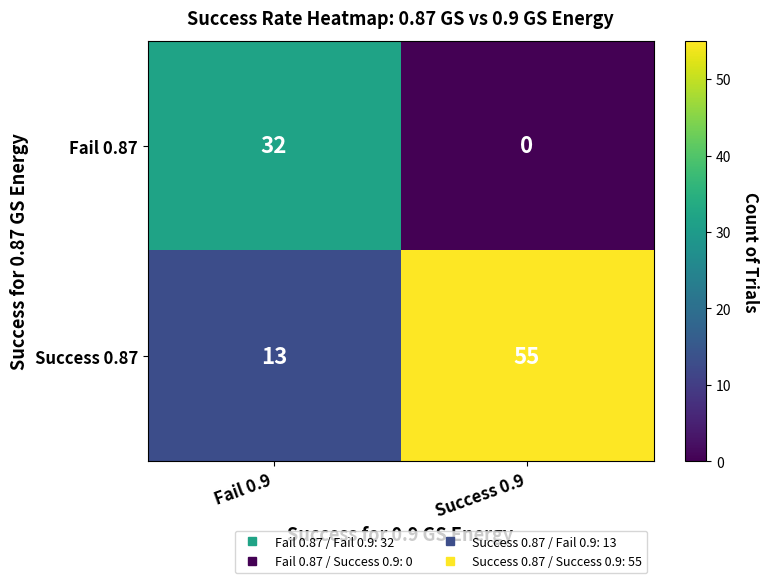

The value of Success 0.87 at Success 0.9 is 55. True or false?

True